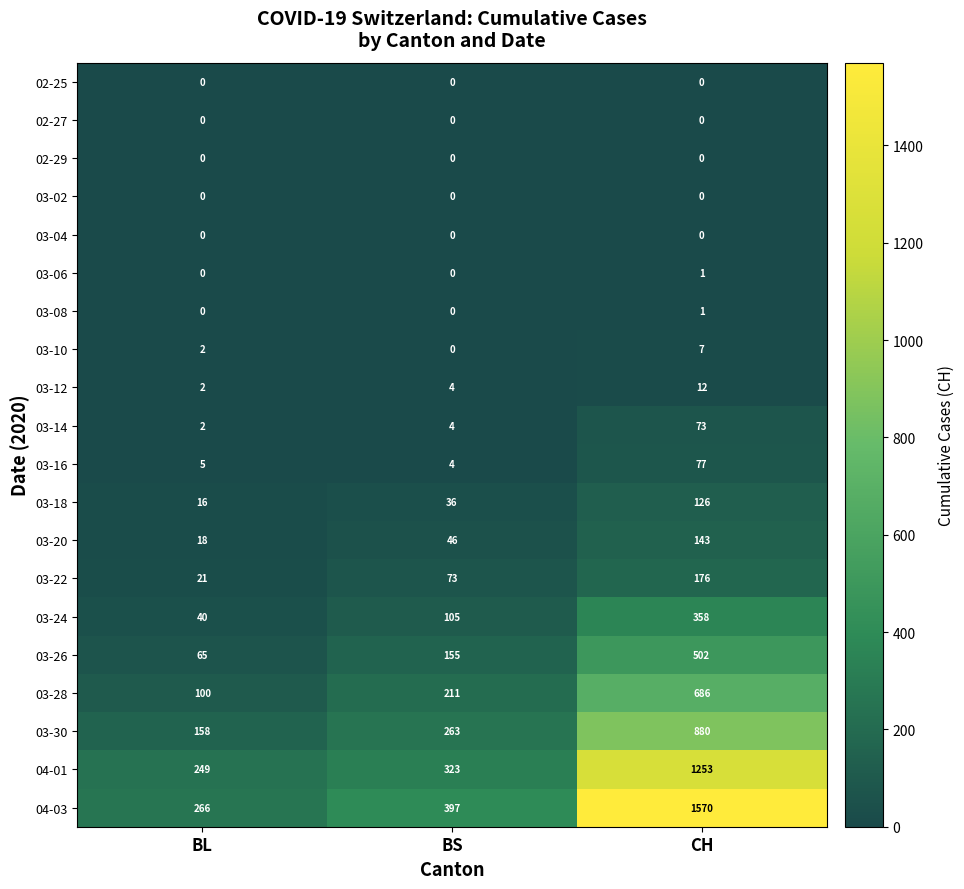

Which series has the largest range (max minus min)?

04-03